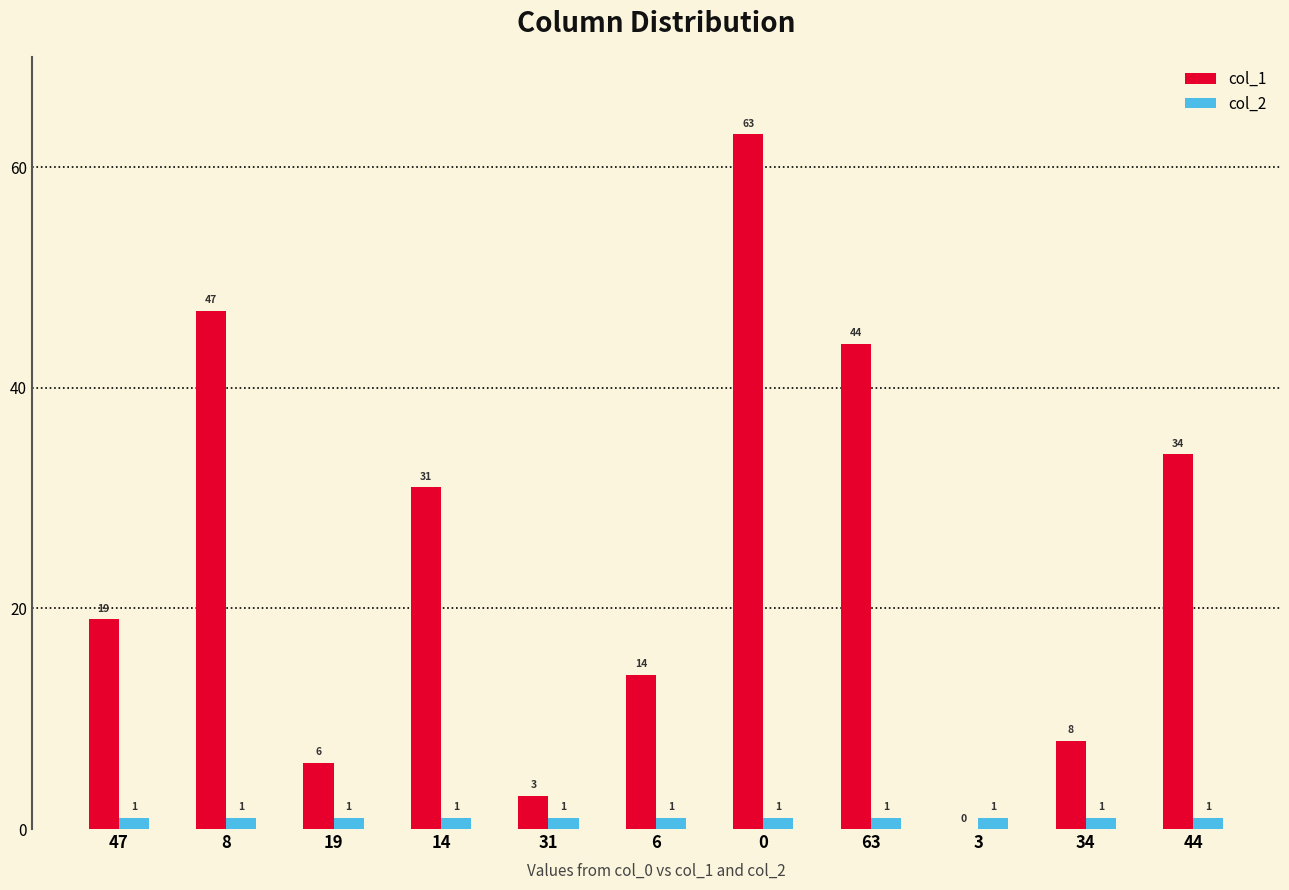

What is the greatest value displayed?

63